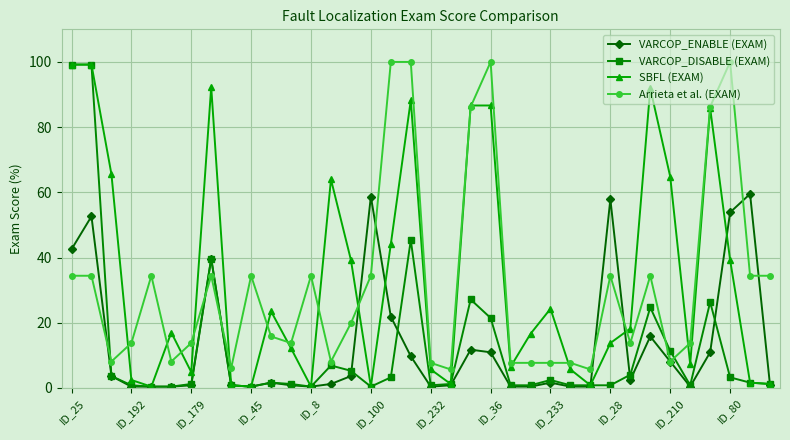

What is the greatest value displayed?

100.0